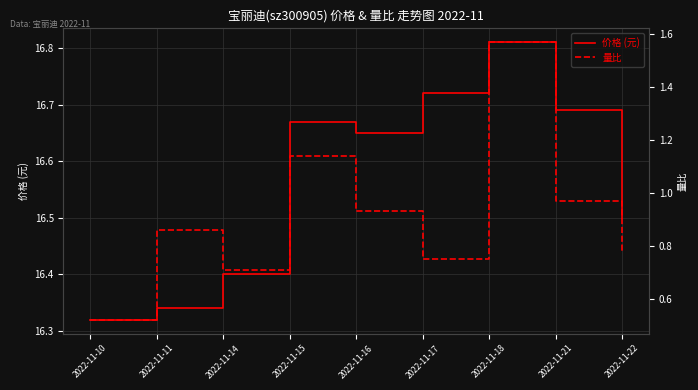

At 2022-11-15, list the series in order from smallest to largest.

量比, 价格 (元)